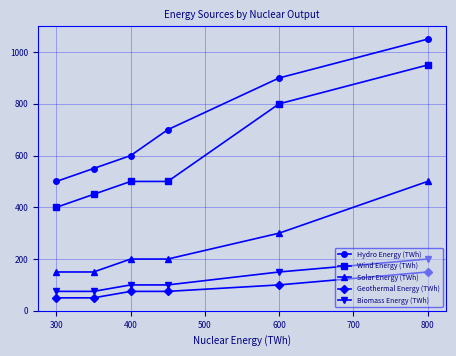

How many distinct data groups are displayed?

5